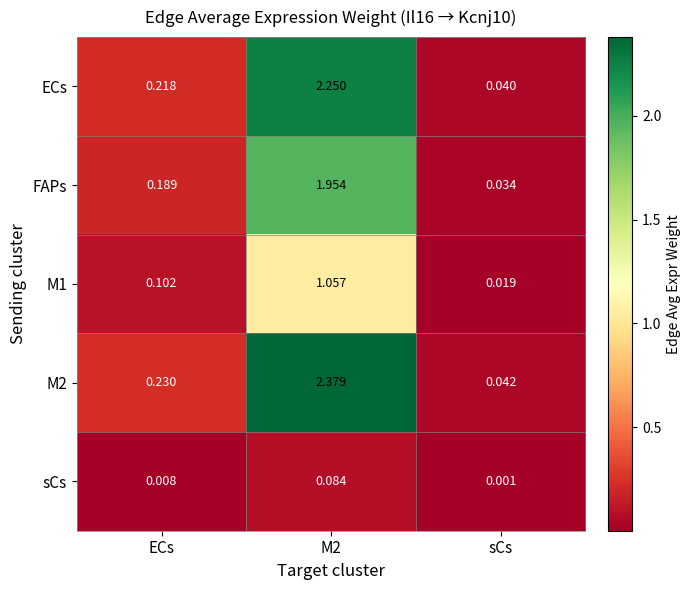

Which series has the largest total across all categories?

M2